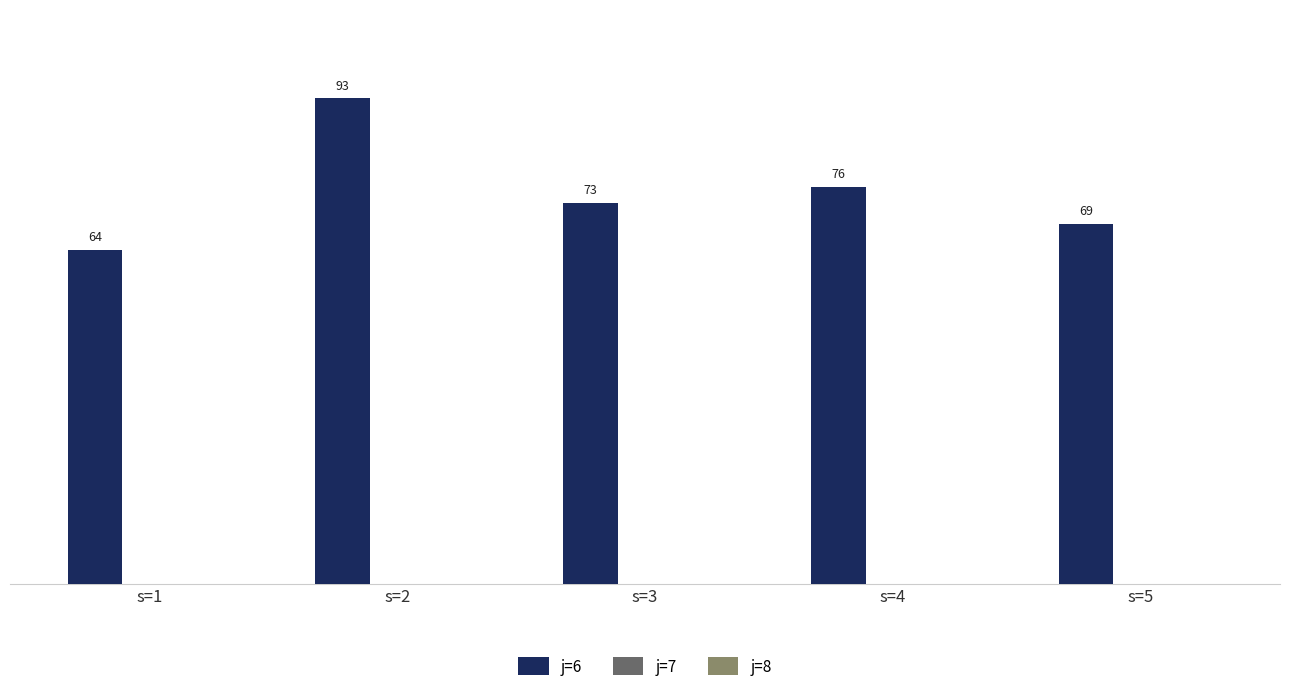

Reading right to left, list all the values displayed in this chart.

69	76	73	93	64